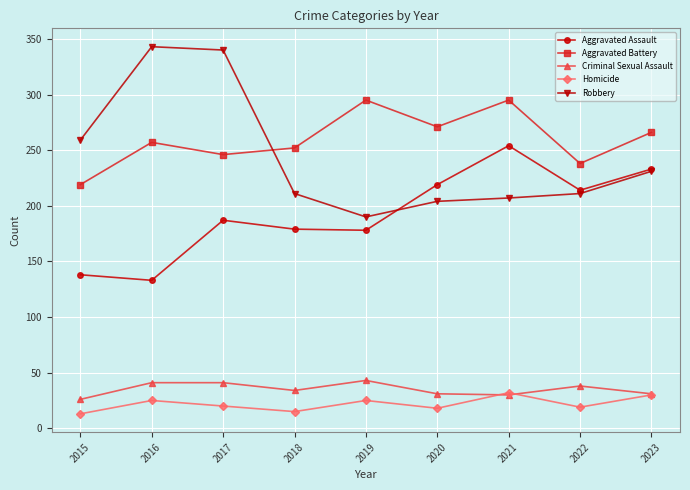

How many values in the Aggravated Battery series are below 257?

4